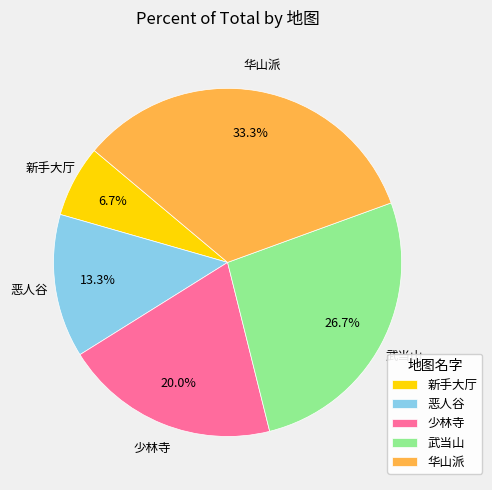

Is 少林寺 the majority of the pie?

No